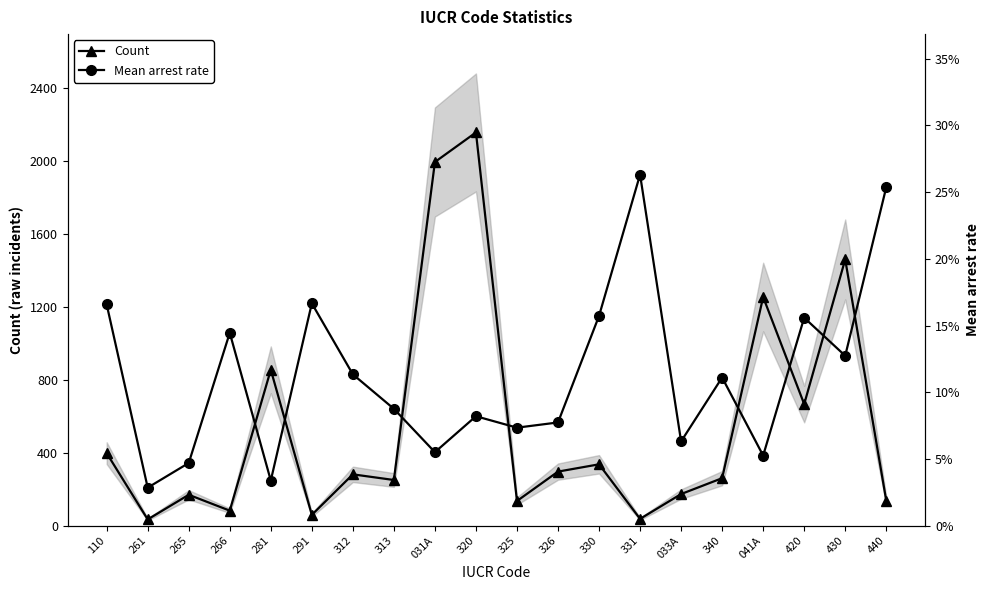

What value does the Count series have at 266?

83